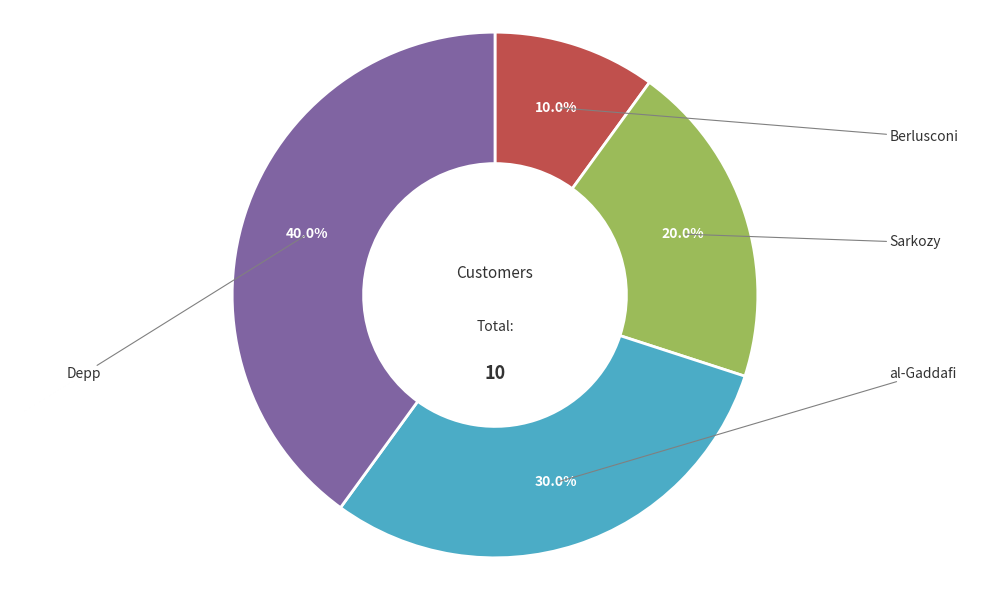

Is there a majority slice in this chart?

No